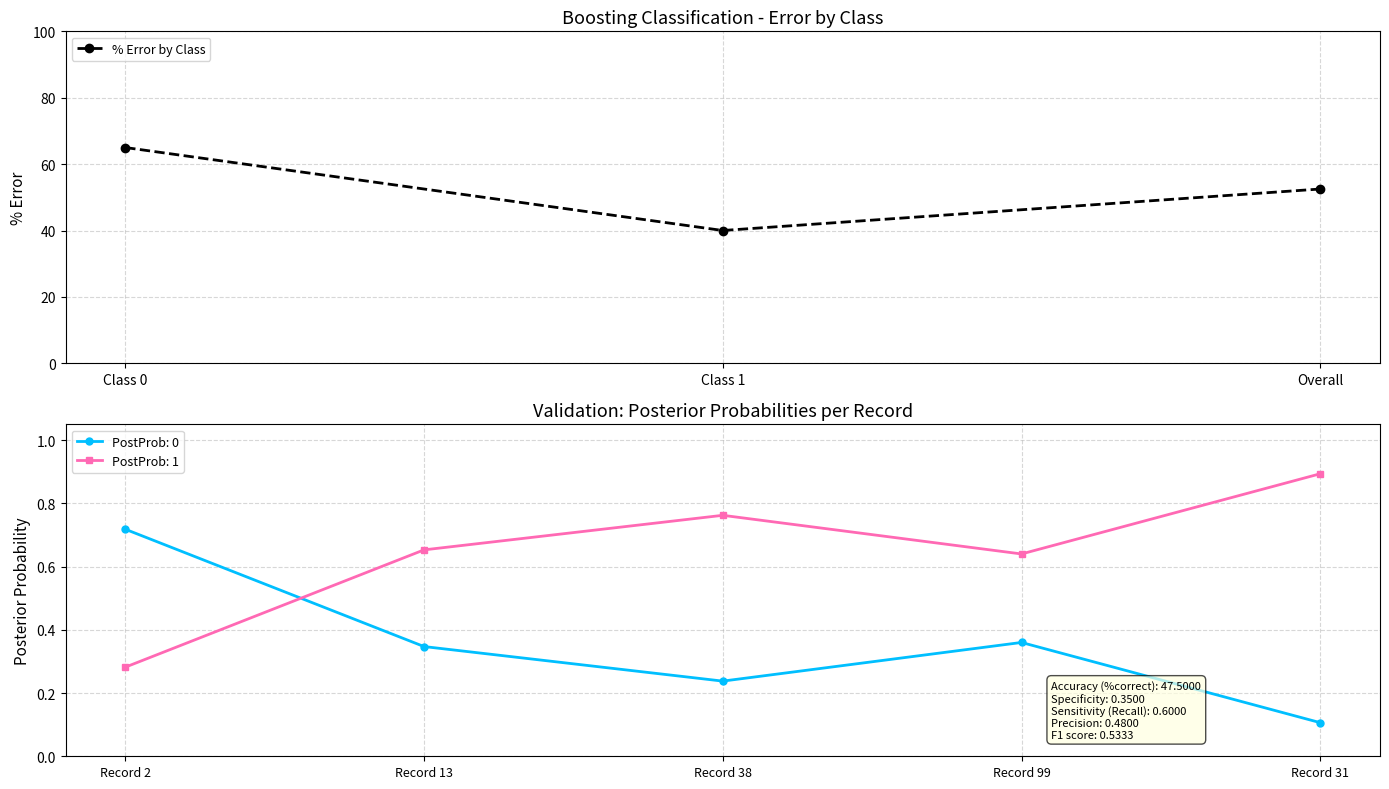

At which label does % Error by Class reach its minimum?

Class 1